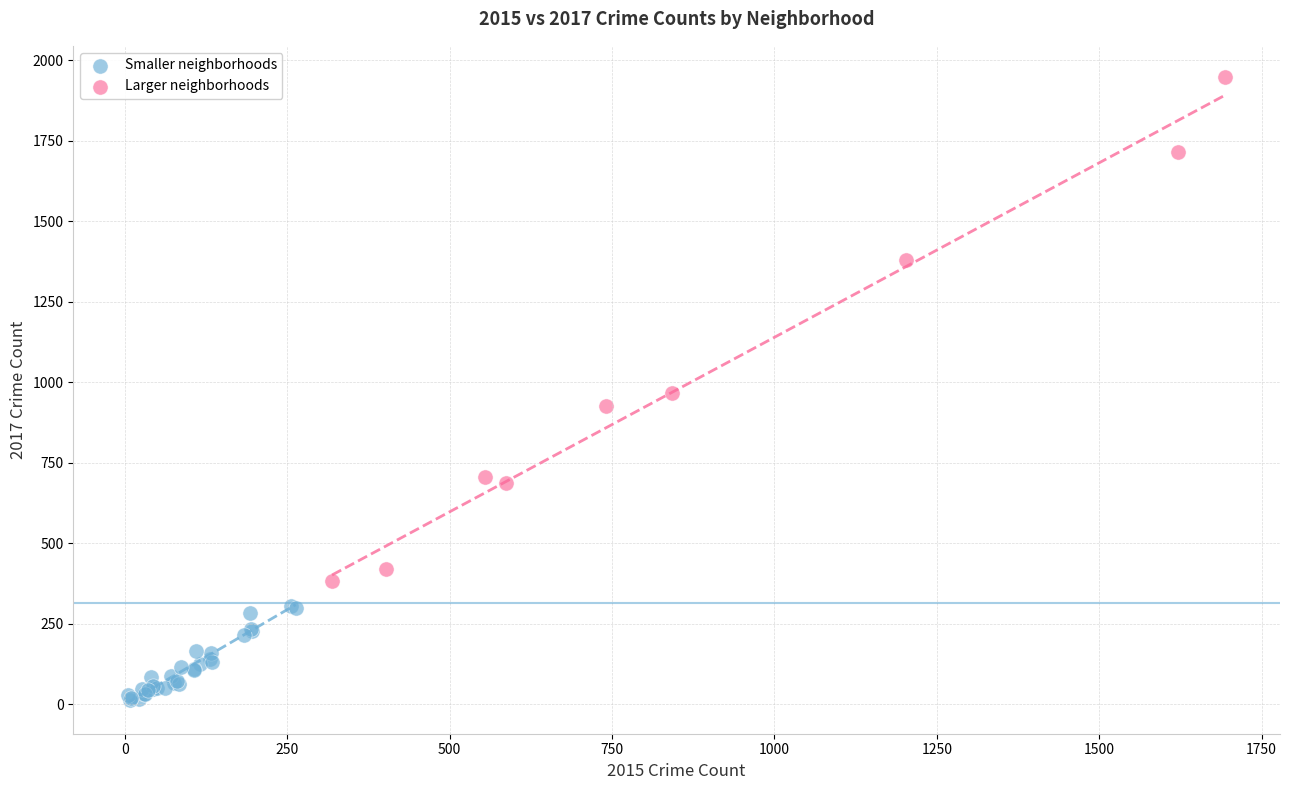

Which series has the largest Y range (max minus min)?

Larger neighborhoods